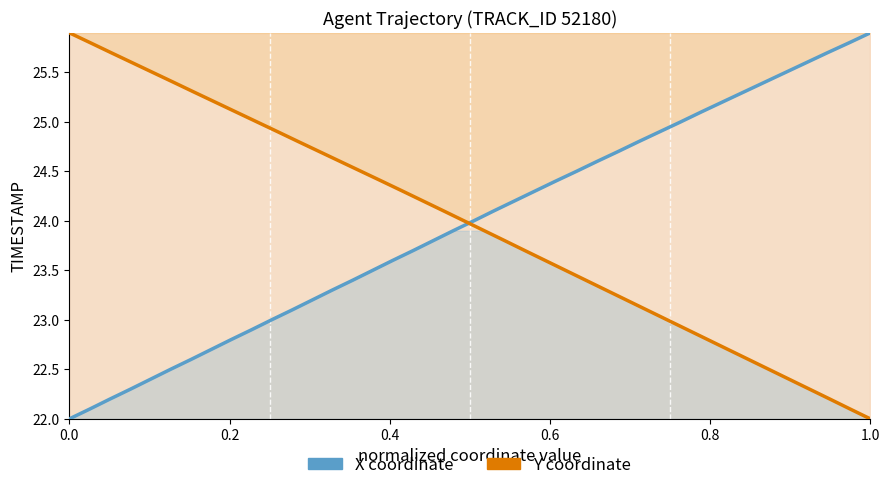

What is the value of the Y coordinate point at the 17th from the left?

23.6